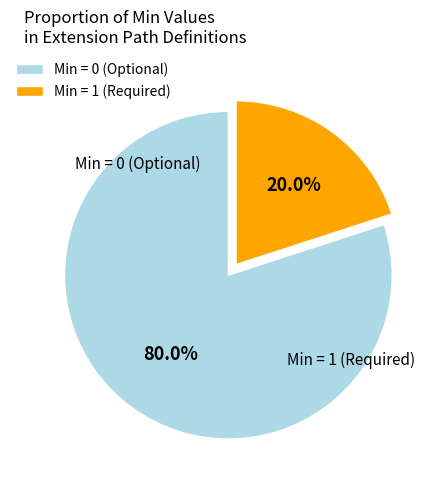

Rank the categories by value from lowest to highest.

Min = 1 (Required), Min = 0 (Optional)